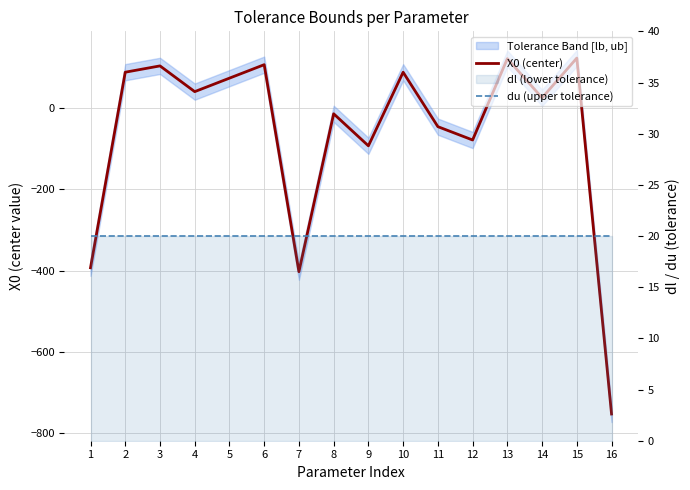

The value of du (upper tolerance) at 11 is 33.2. True or false?

False